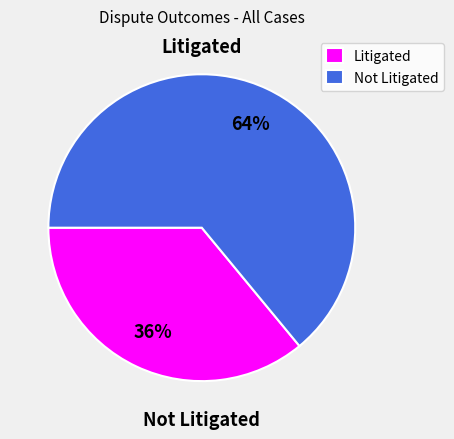

Combined, do Litigated and Not Litigated account for over 50%?

Yes